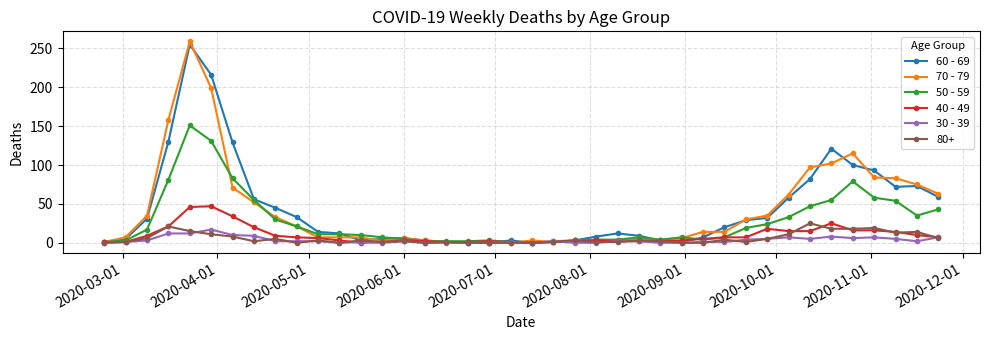

What is the maximum value shown in the chart?

259